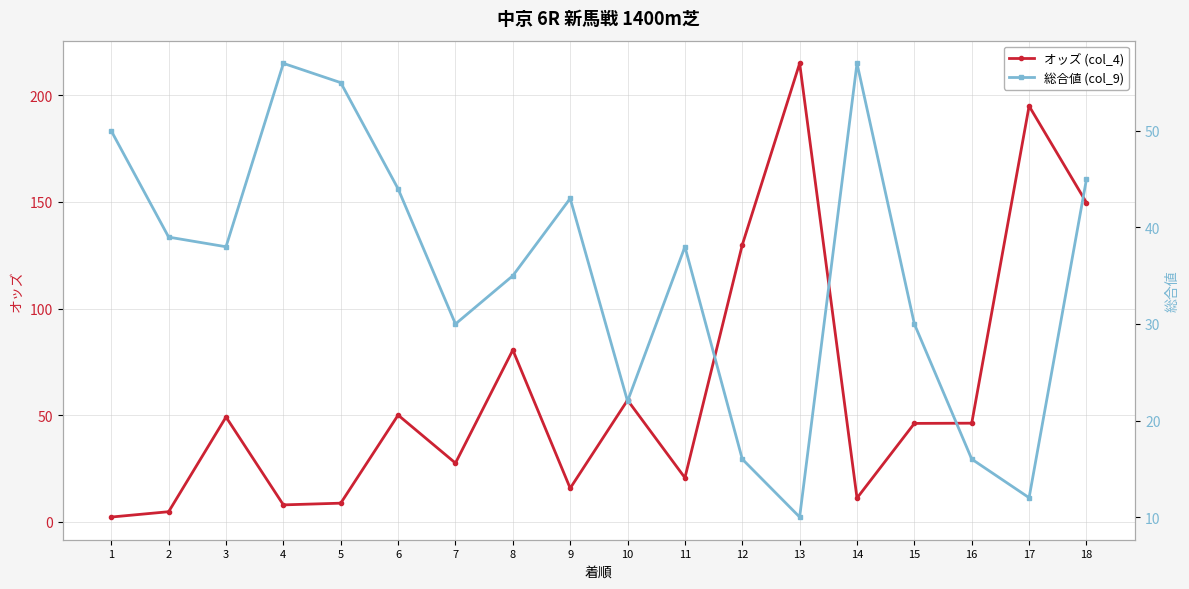

What is the sum of the オッズ (col_4) values at 5 and 17?

203.8